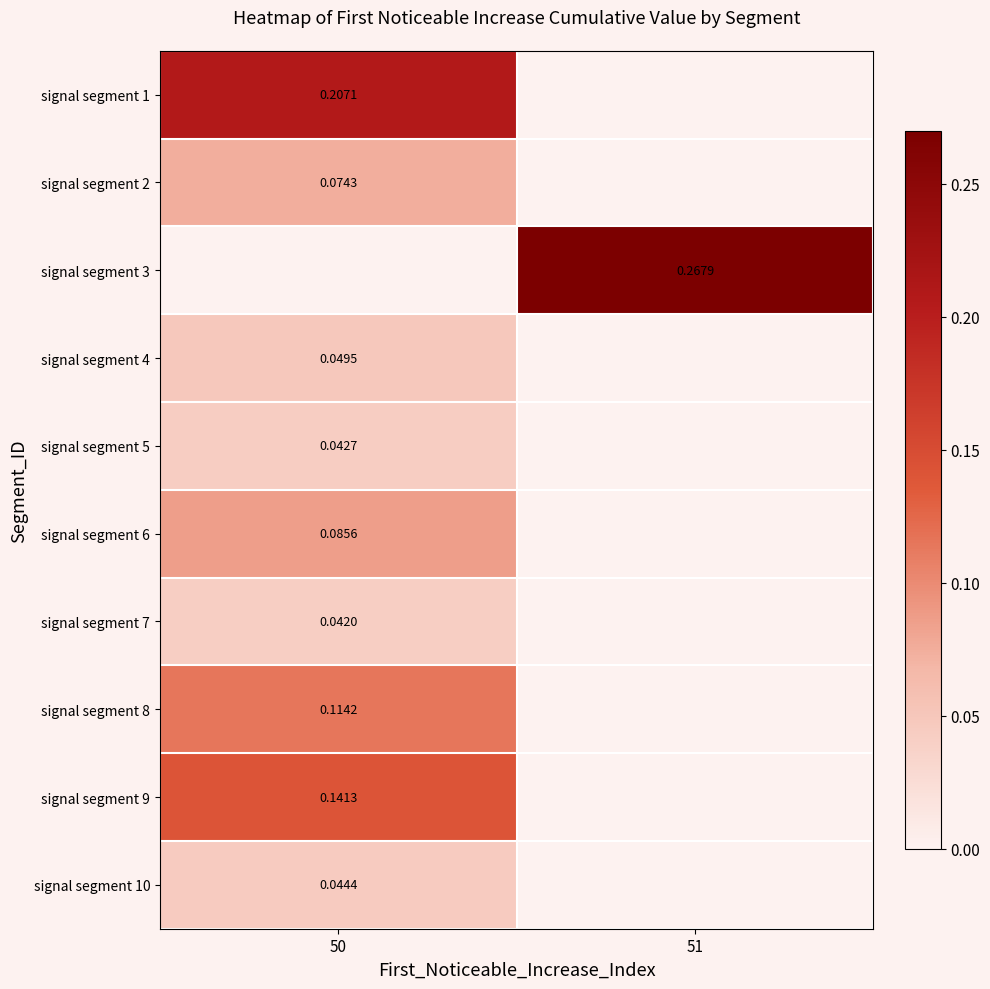

Is the value of signal segment 1 at 51 greater than the value of signal segment 8 at 50?

No